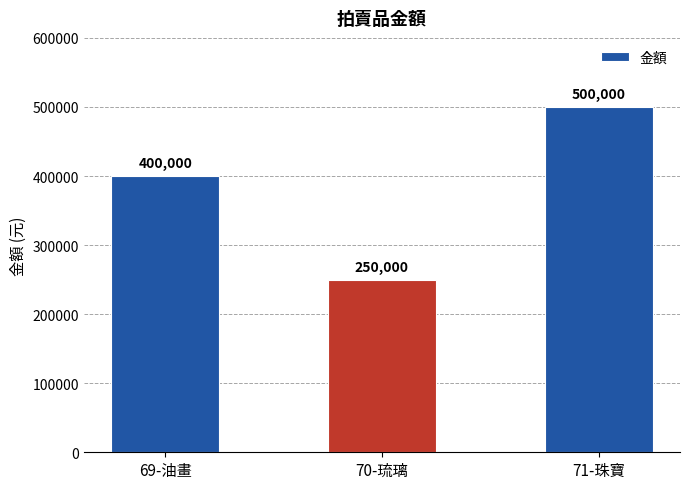

Count the values in the range 250000 to 500000.

3